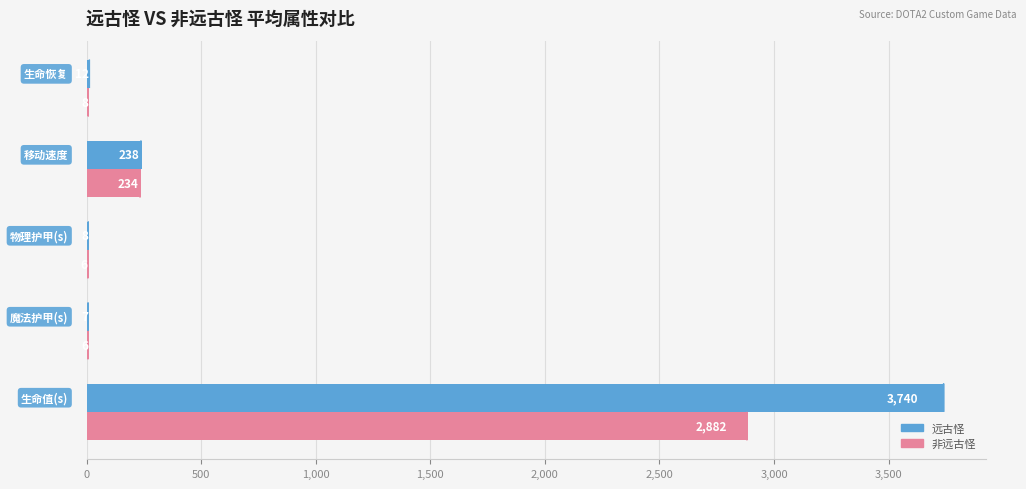

What is the highest value of the 非远古怪 series?

2881.6